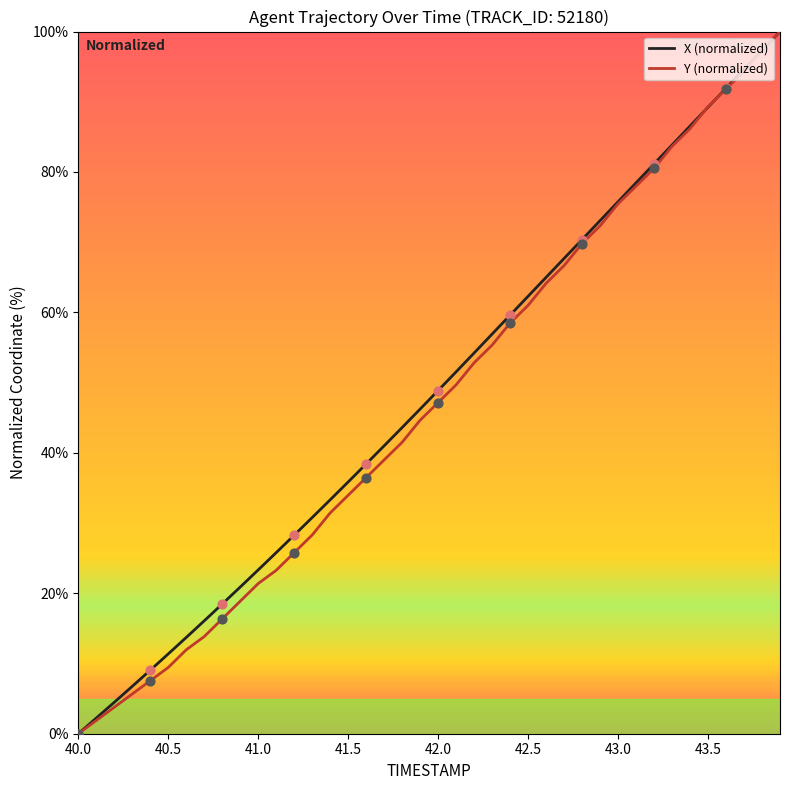

Which series has the largest total across all categories?

X (normalized)